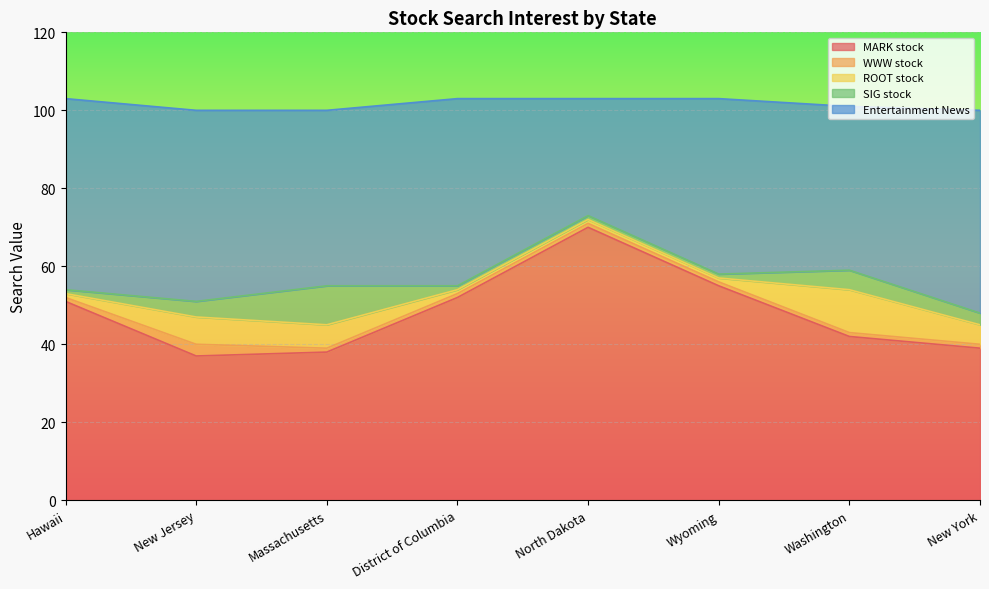

What is the label of the 4th point from the left?

District of Columbia